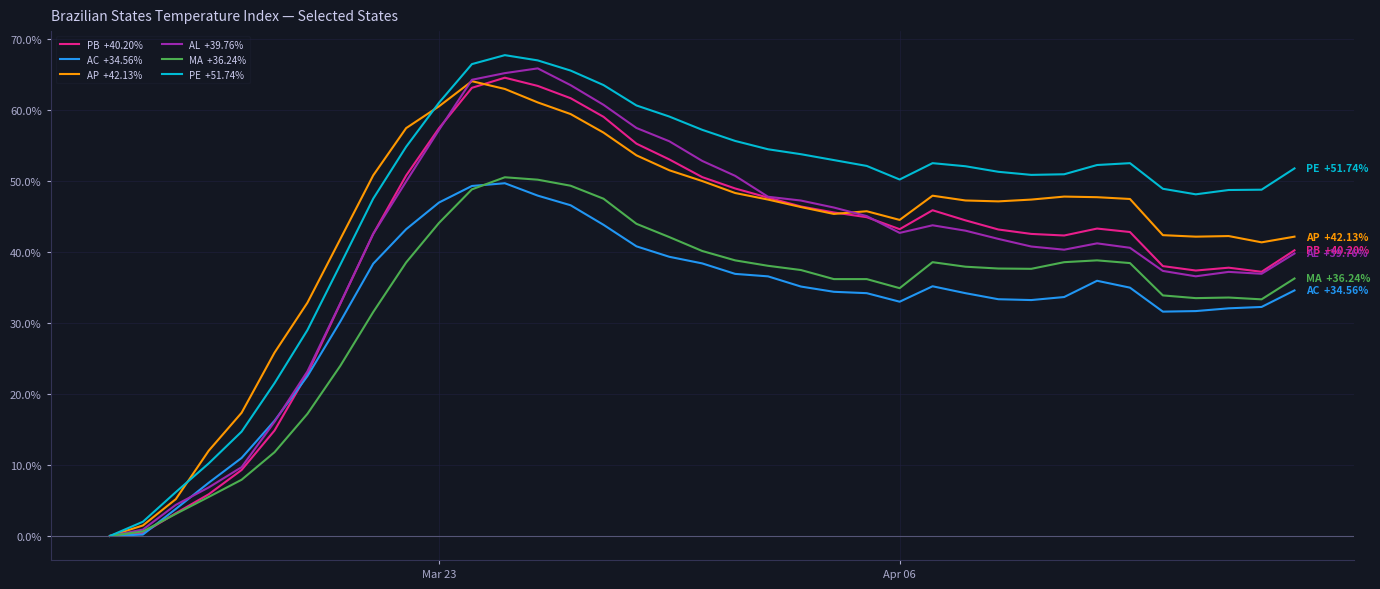

What is the maximum value shown in the chart?

67.7